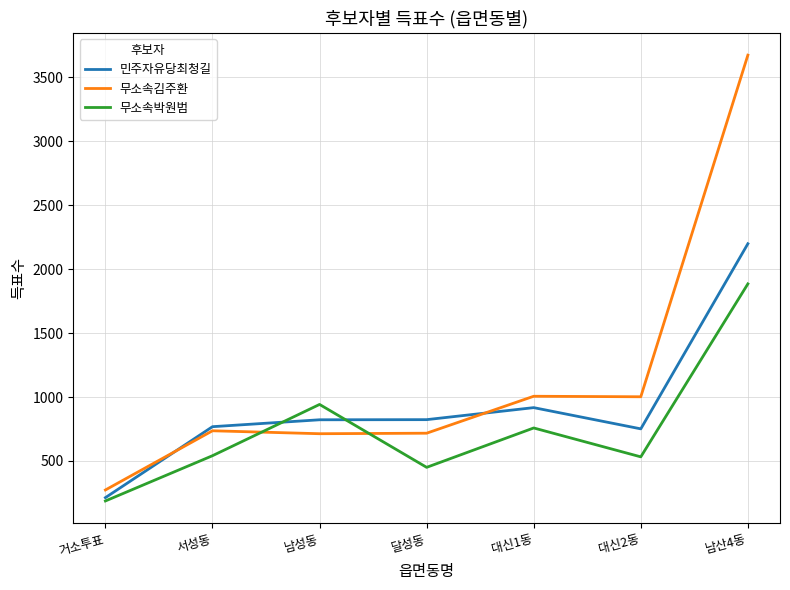

Read the 민주자유당최청길 value at 거소투표.

213